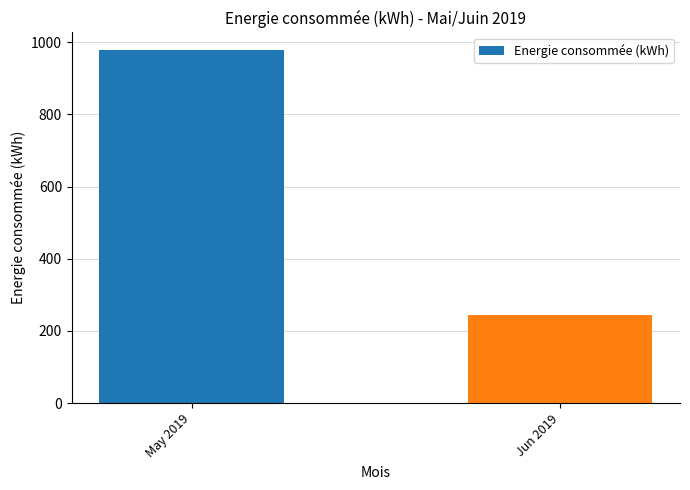

What is the change in value from May 2019 to Jun 2019?

-735